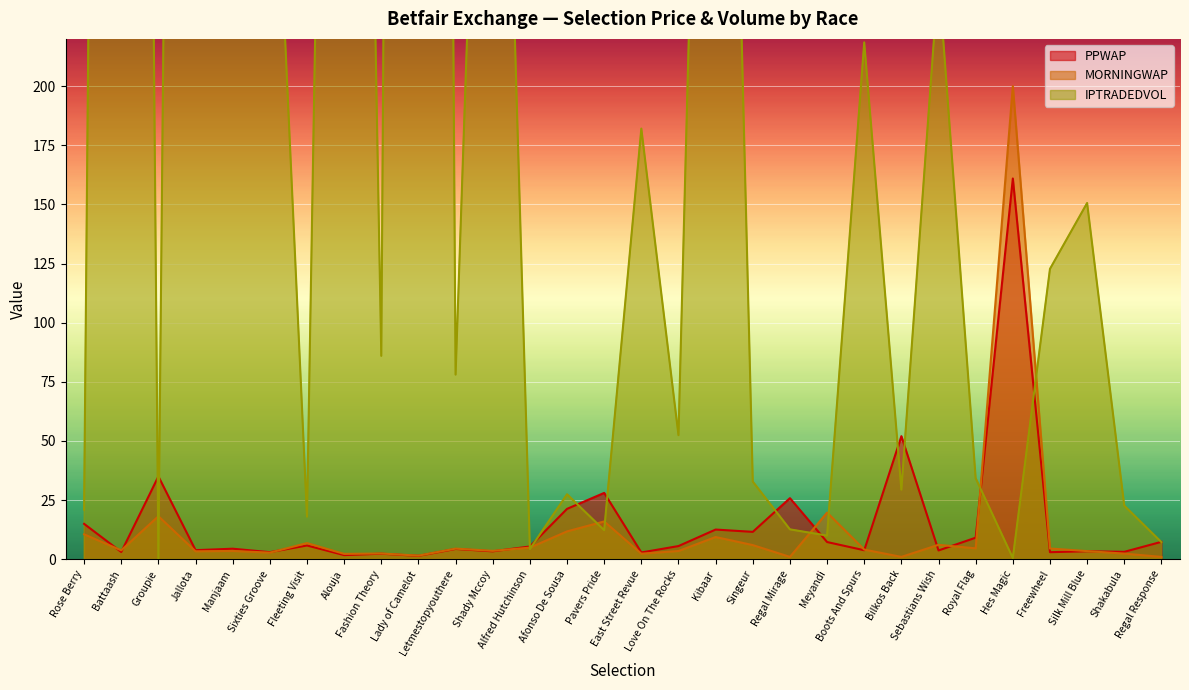

What is the difference between the second highest and second lowest values in the PPWAP series?

50.3